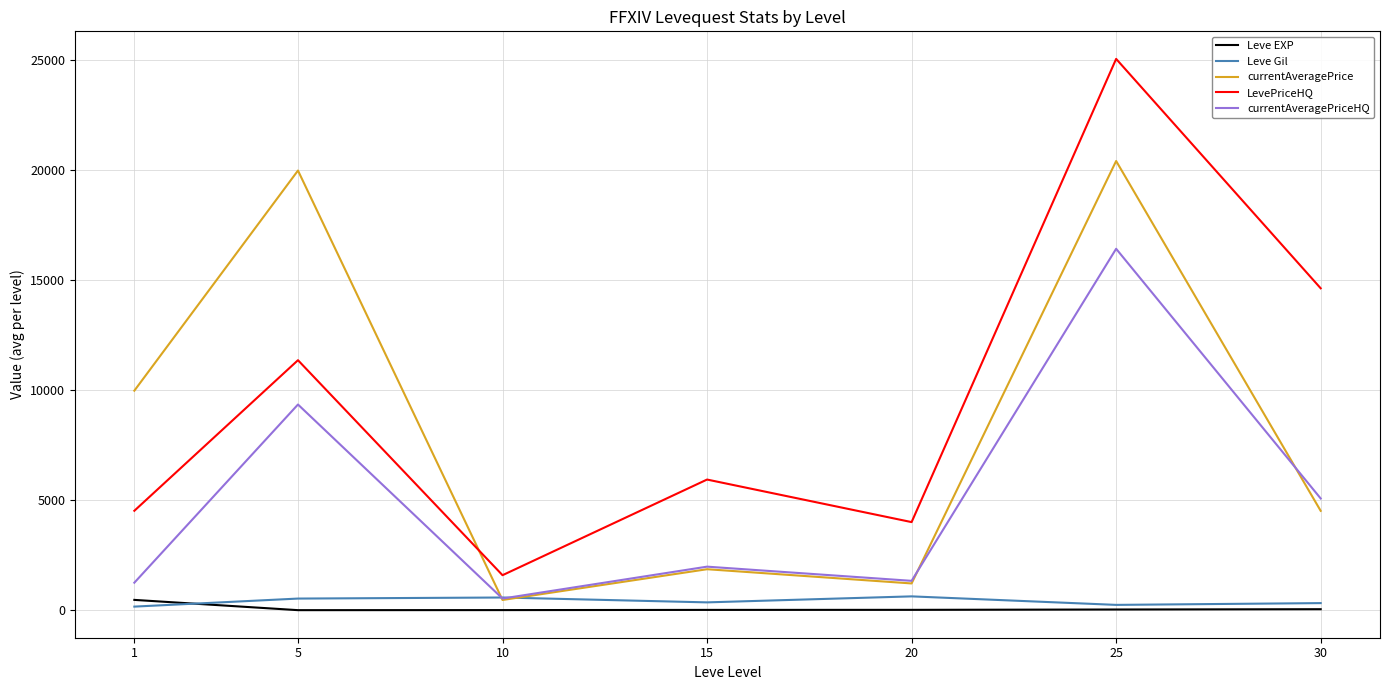

Which series has the largest range (max minus min)?

LevePriceHQ